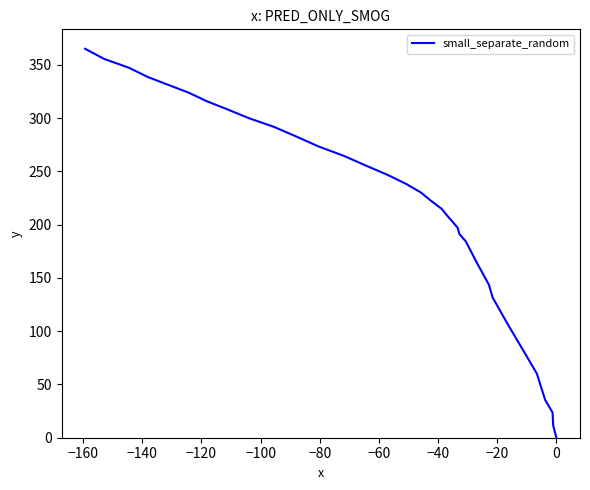

How many values are below 207?

20